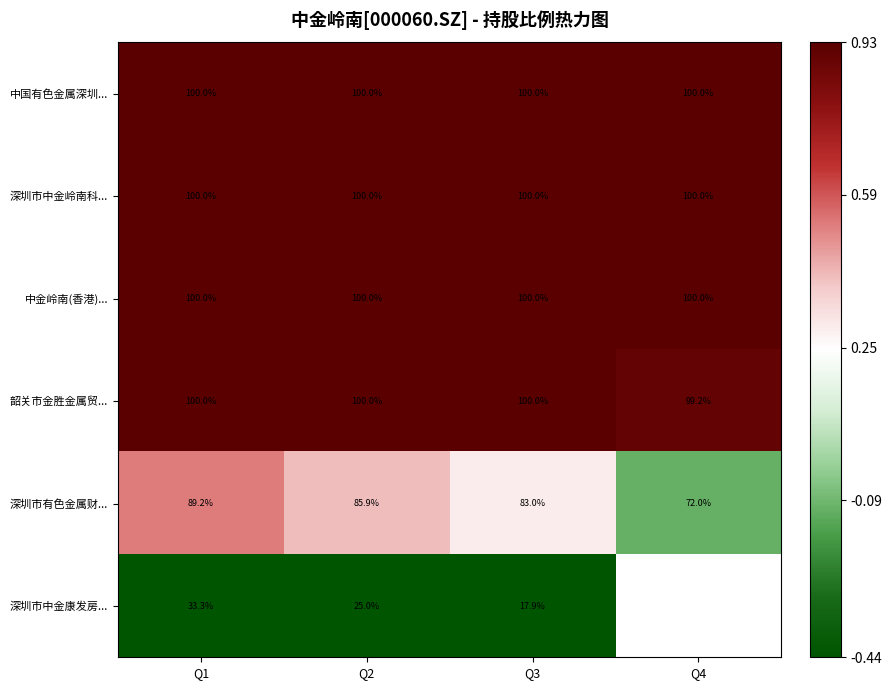

What is the greatest value displayed?

0.9